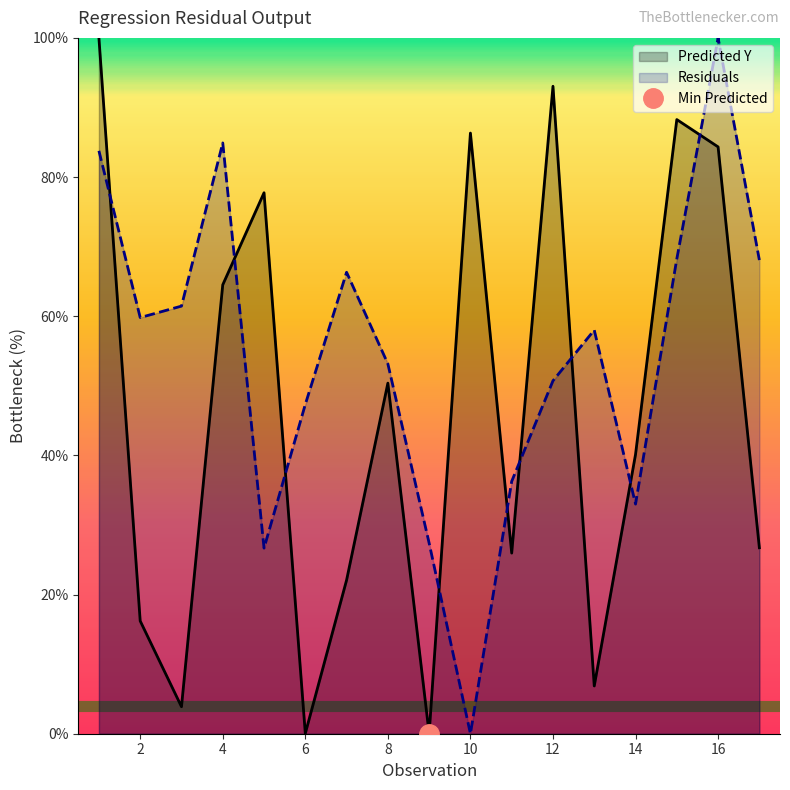

Where is the first local minimum for Residuals?

2